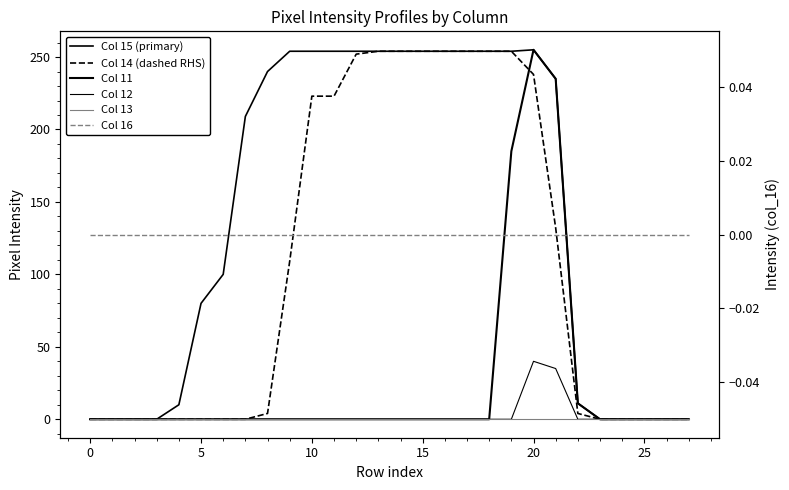

Which series has the widest spread of values?

Col 15 (primary)